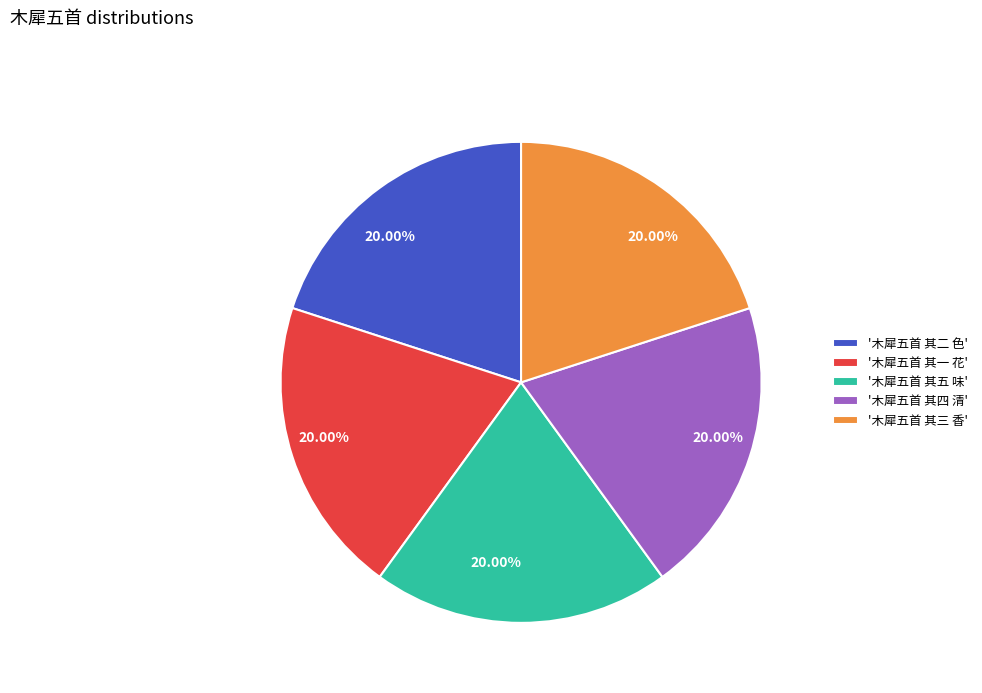

How many segments does this pie chart have?

5